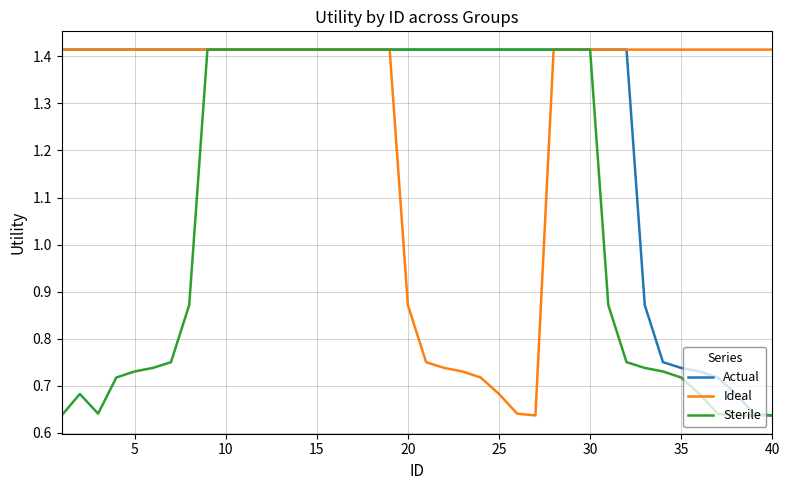

What are all the series names shown in the legend?

Actual, Ideal, Sterile